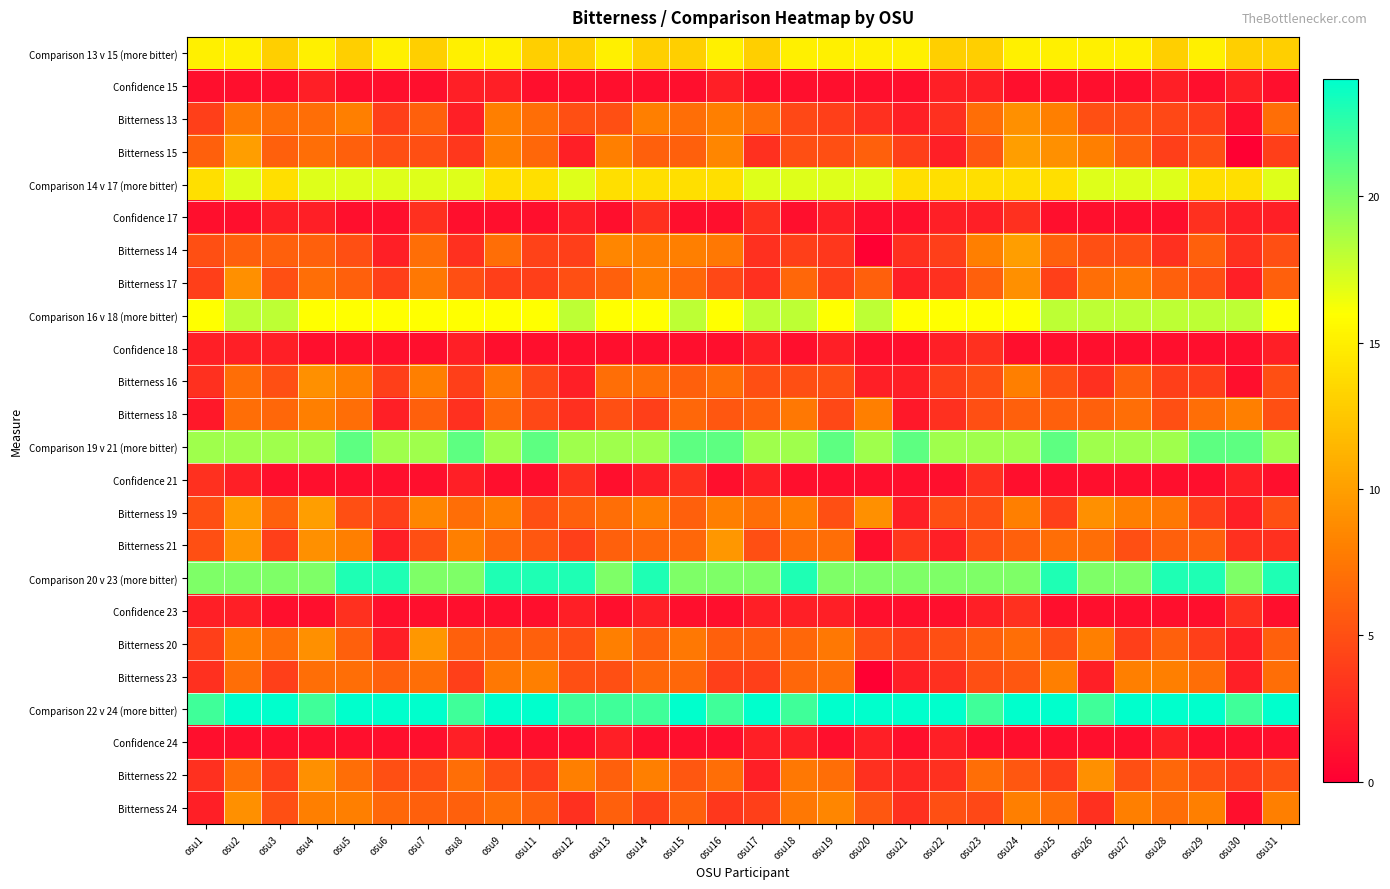

At osu27, list the series in order from smallest to largest.

Confidence 15, Confidence 17, Confidence 18, Confidence 21, Confidence 23, Confidence 24, Bitterness 20, Bitterness 13, Bitterness 14, Bitterness 21, Bitterness 22, Bitterness 15, Bitterness 16, Bitterness 18, Bitterness 17, Bitterness 19, Bitterness 23, Bitterness 24, Comparison 13 v 15 (more bitter), Comparison 14 v 17 (more bitter), Comparison 16 v 18 (more bitter), Comparison 19 v 21 (more bitter), Comparison 20 v 23 (more bitter), Comparison 22 v 24 (more bitter)